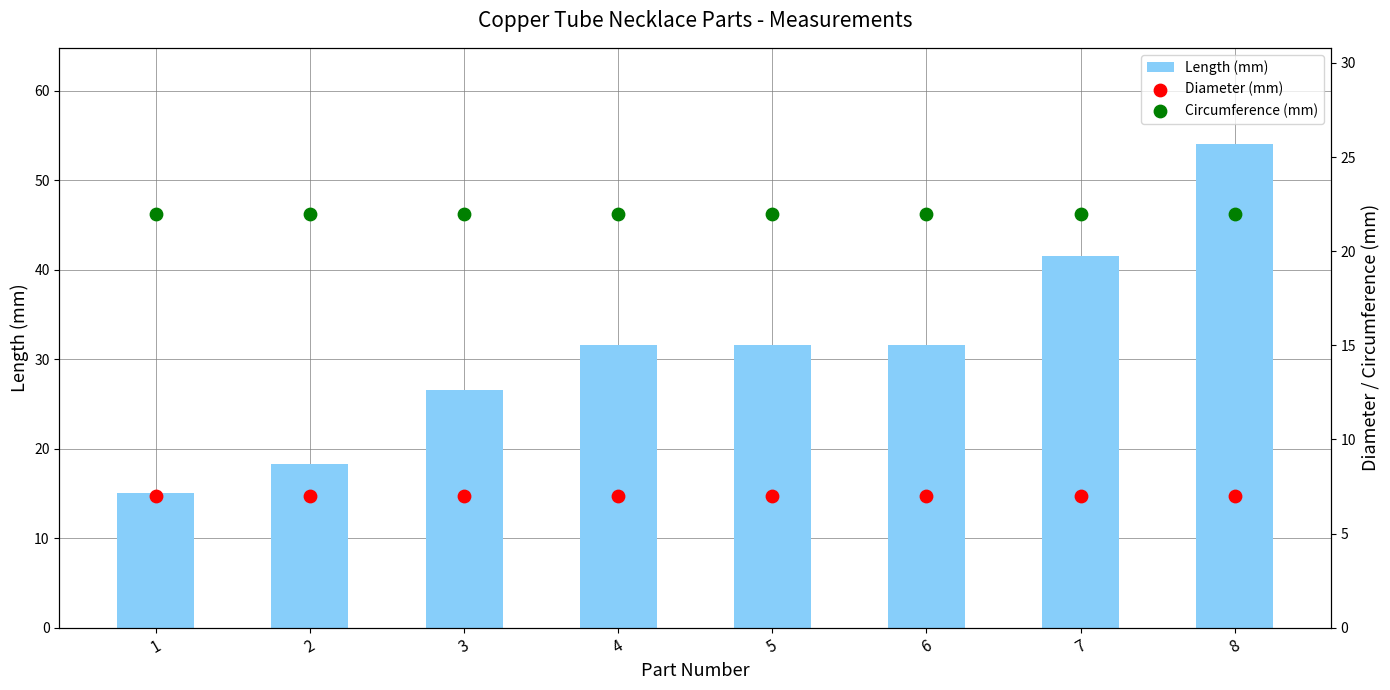

Is the value of Diameter (mm) at 2 greater than the value of Length (mm) at 3?

No